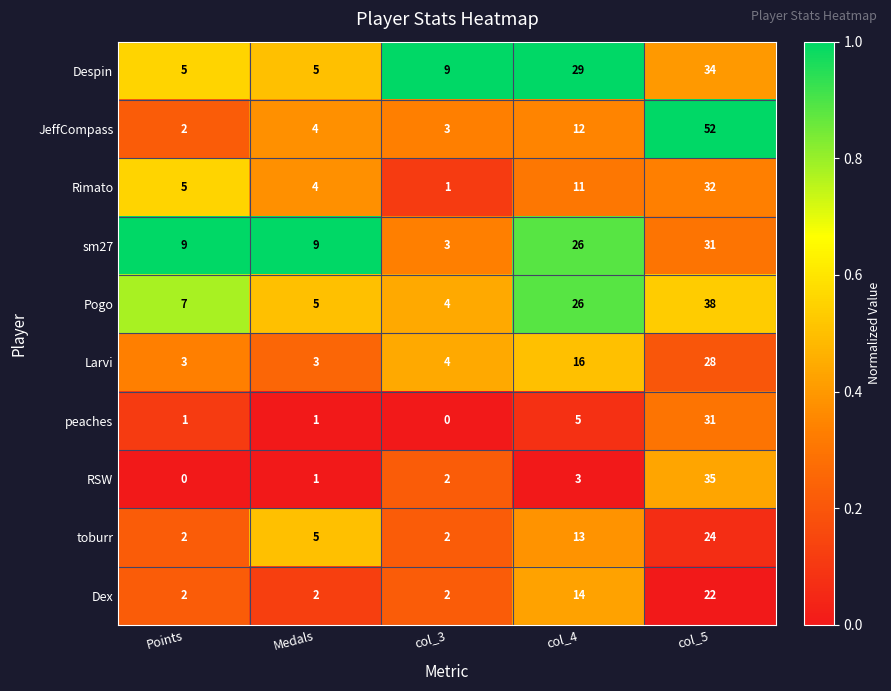

The value of peaches at col_3 is 18. True or false?

False